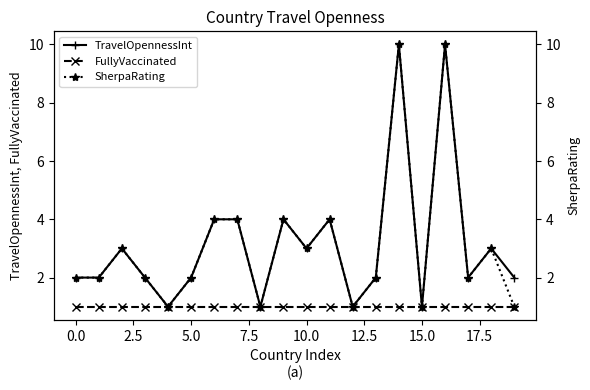

What are all the series names shown in the legend?

TravelOpennessInt, FullyVaccinated, SherpaRating